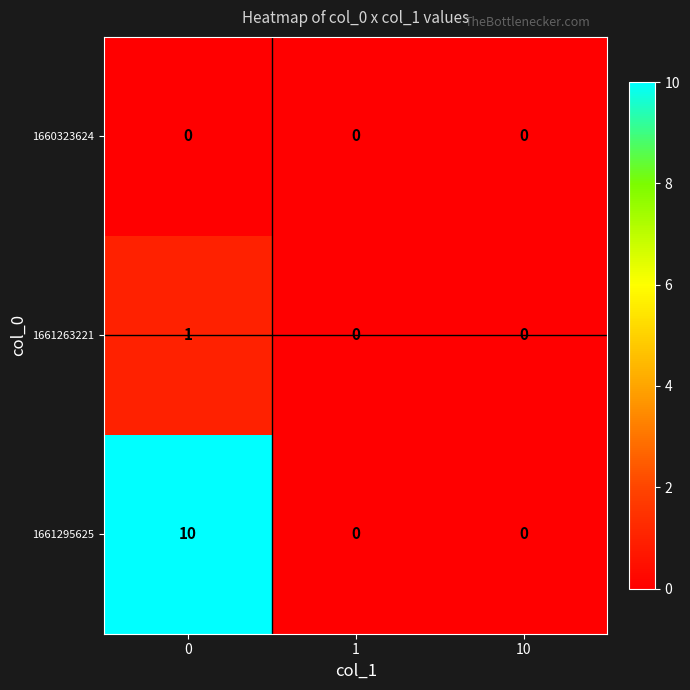

What is the average value of the 1661295625 series?

3